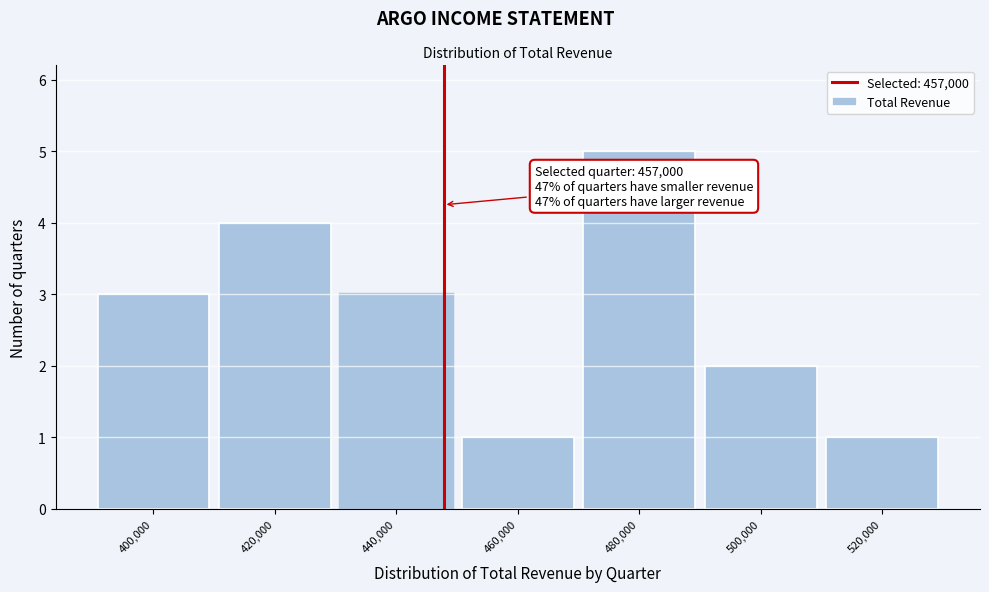

Reading left to right, what are all the values shown in this chart?

400,000=3	420,000=4	440,000=3	460,000=1	480,000=5	500,000=2	520,000=1